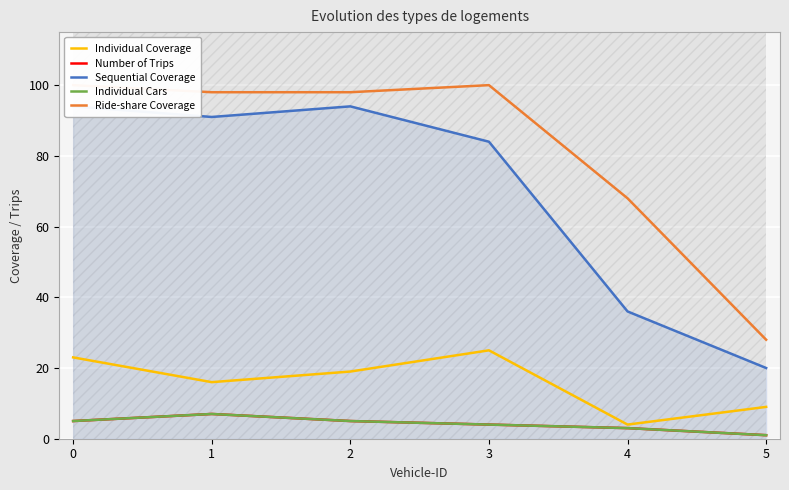

What is the sum of all Individual Cars values?

25